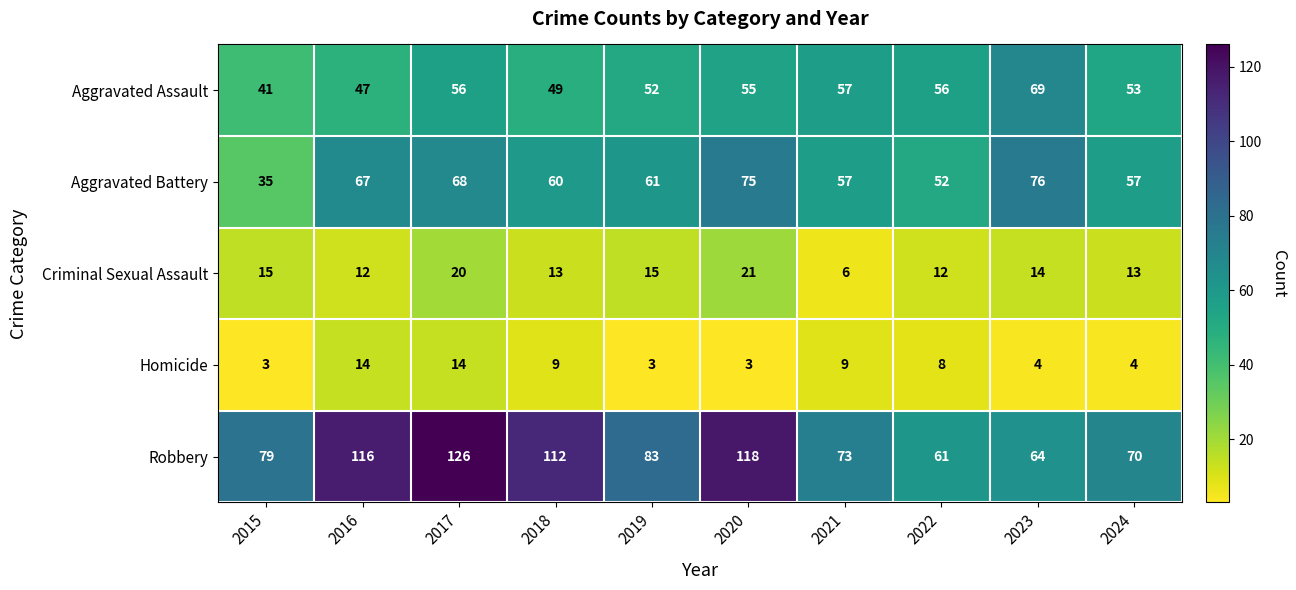

What is the difference between the maximum and minimum values in the Aggravated Assault series?

28